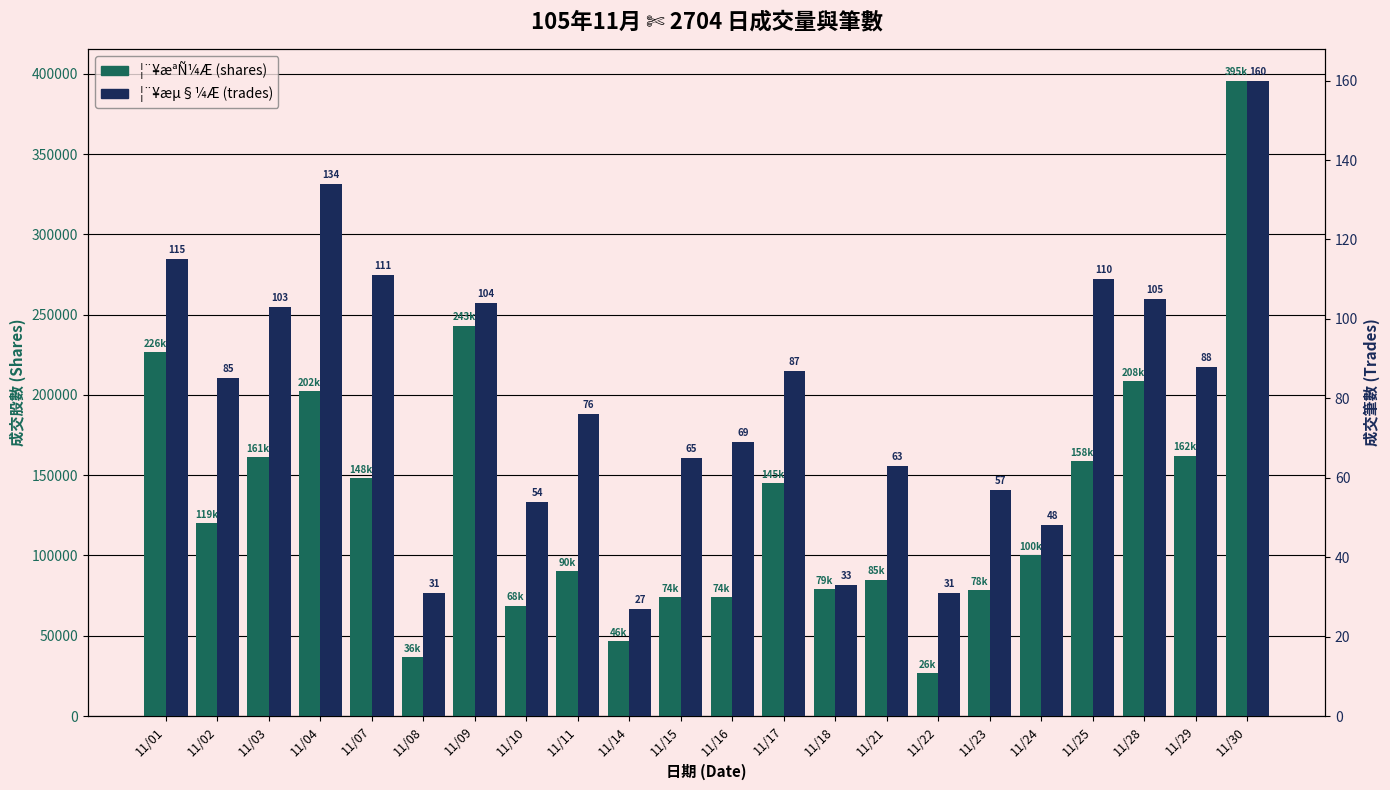

What is the difference between the highest and lowest values at 11/03?

161113